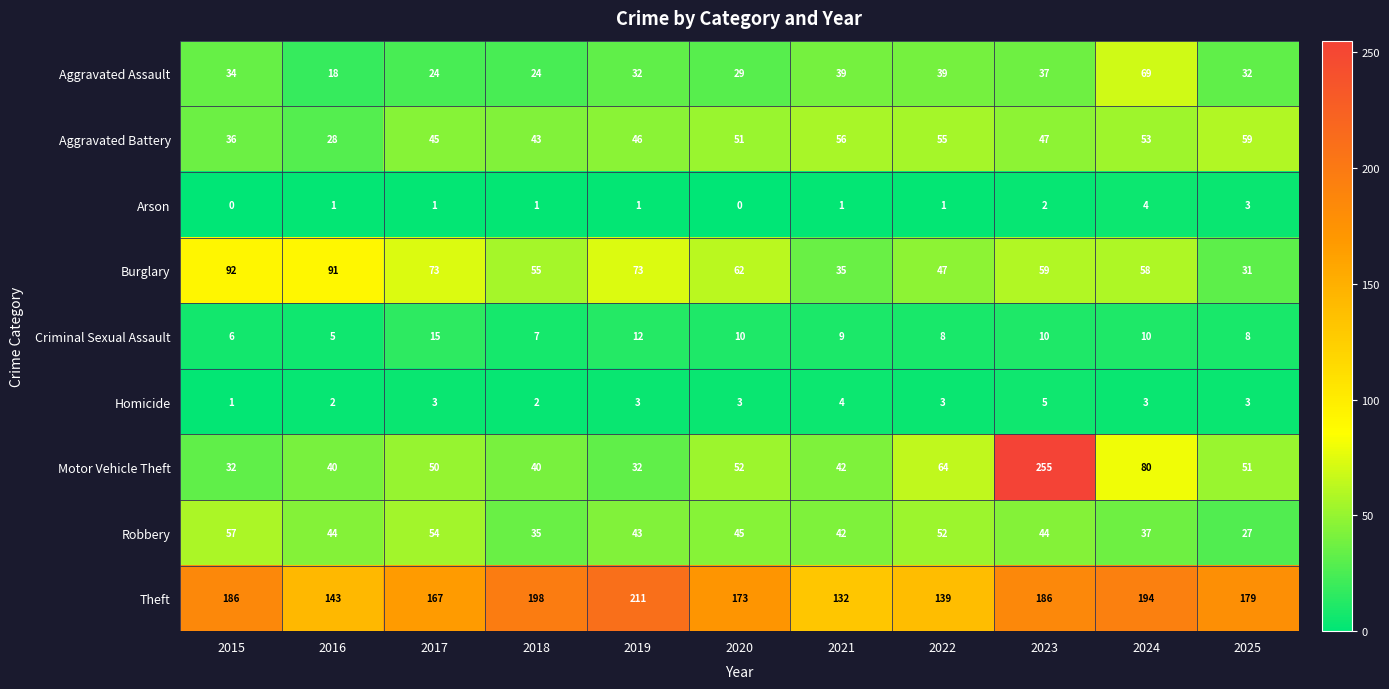

Count the number of data series in this chart.

9